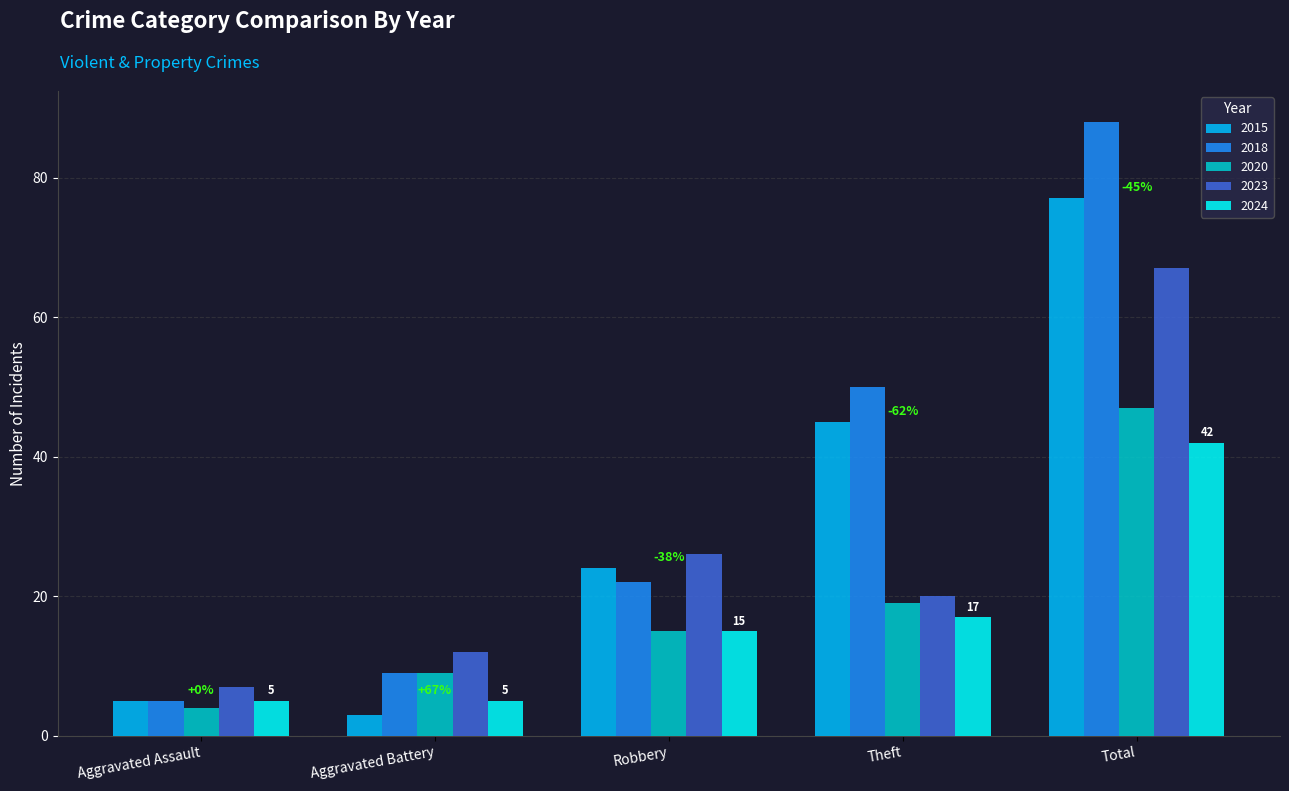

What is the total value across all series at Theft?

151